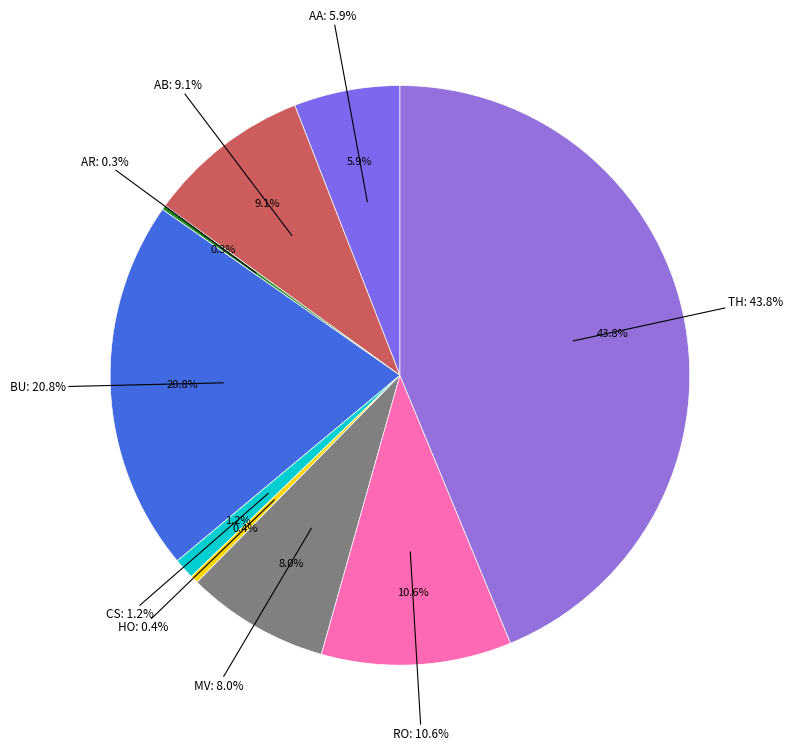

The Homicide slice represents 0% of the pie. True or false?

True